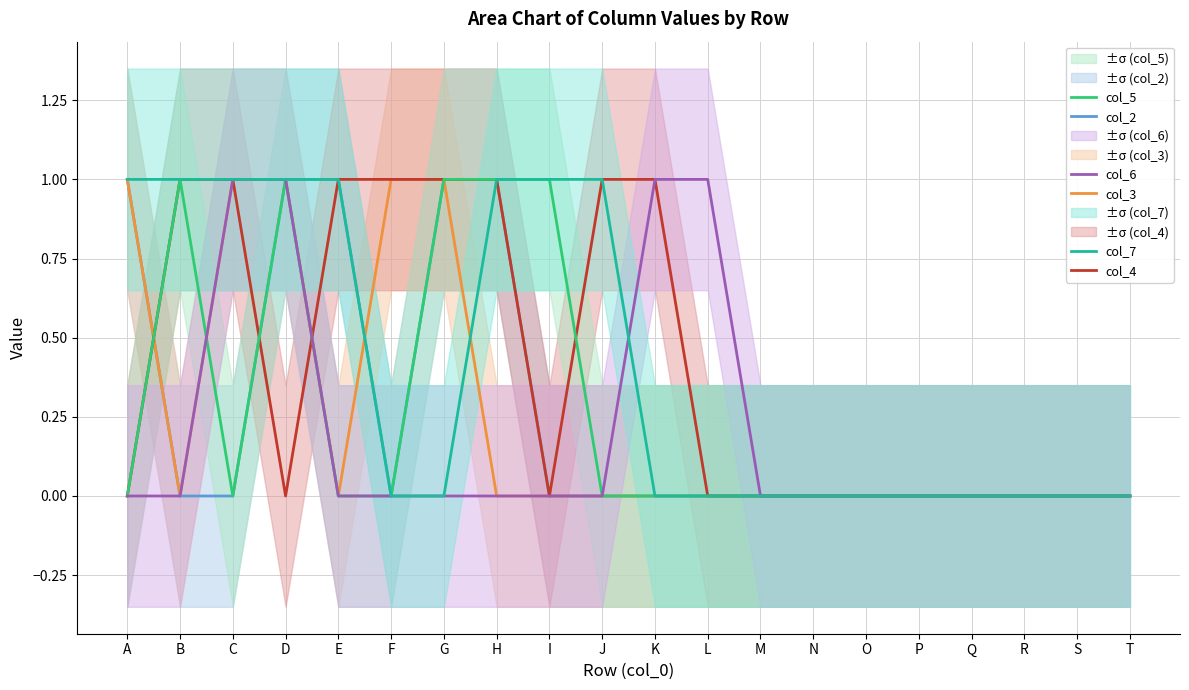

Where is col_3 nearest to the value 0?

B